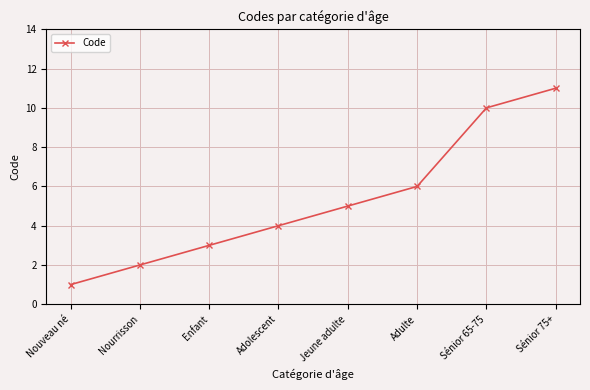

How many values are between 3 and 10?

5